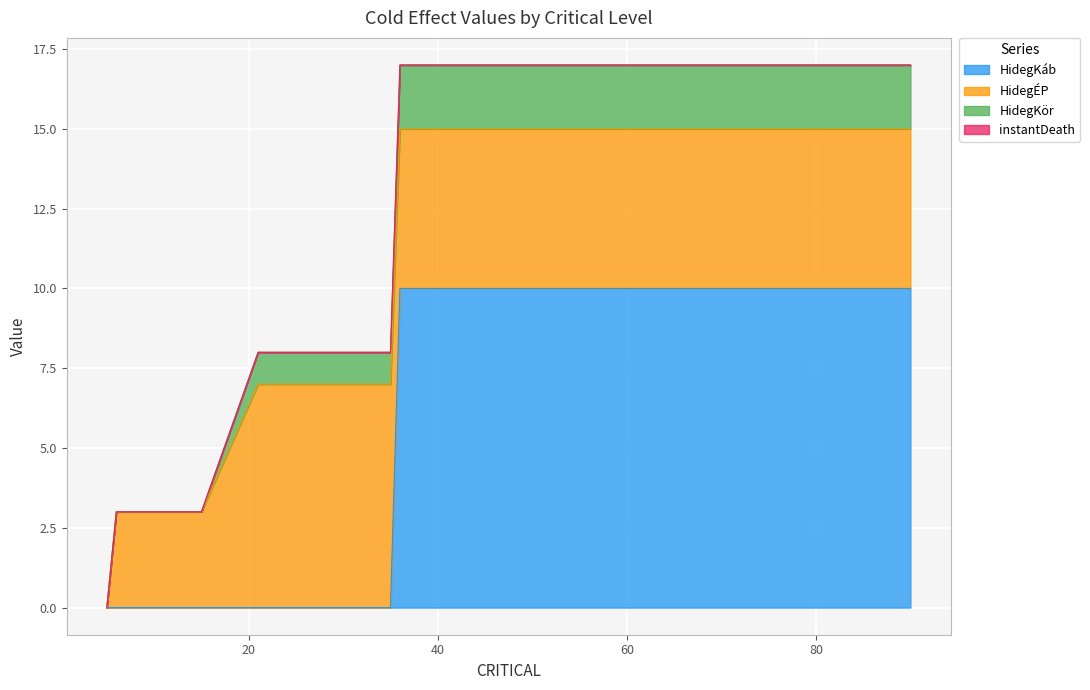

How many values in the HidegKáb series are below 10?

8